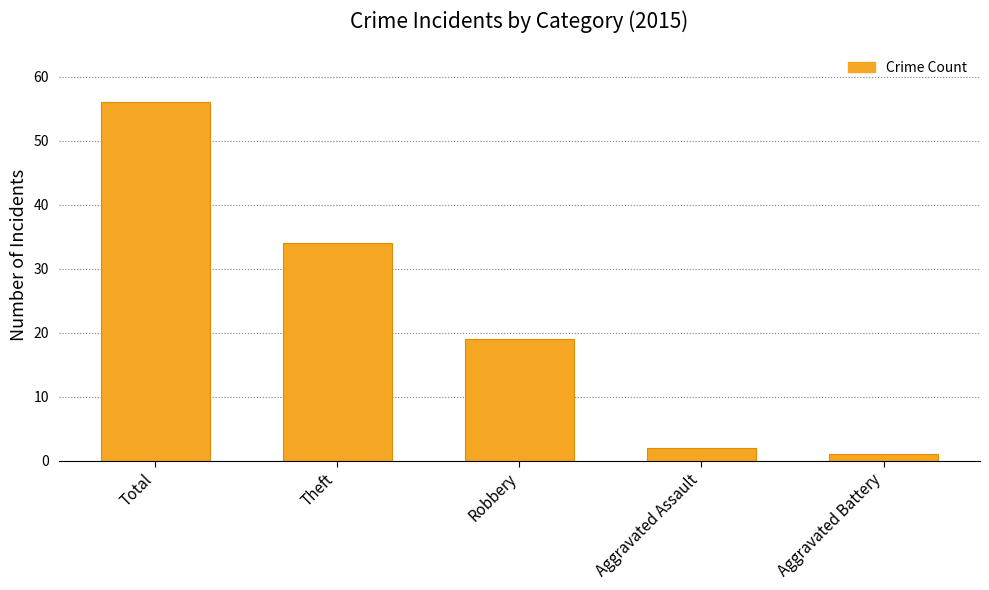

Reading right to left, extract all data points from this chart.

1	2	19	34	56